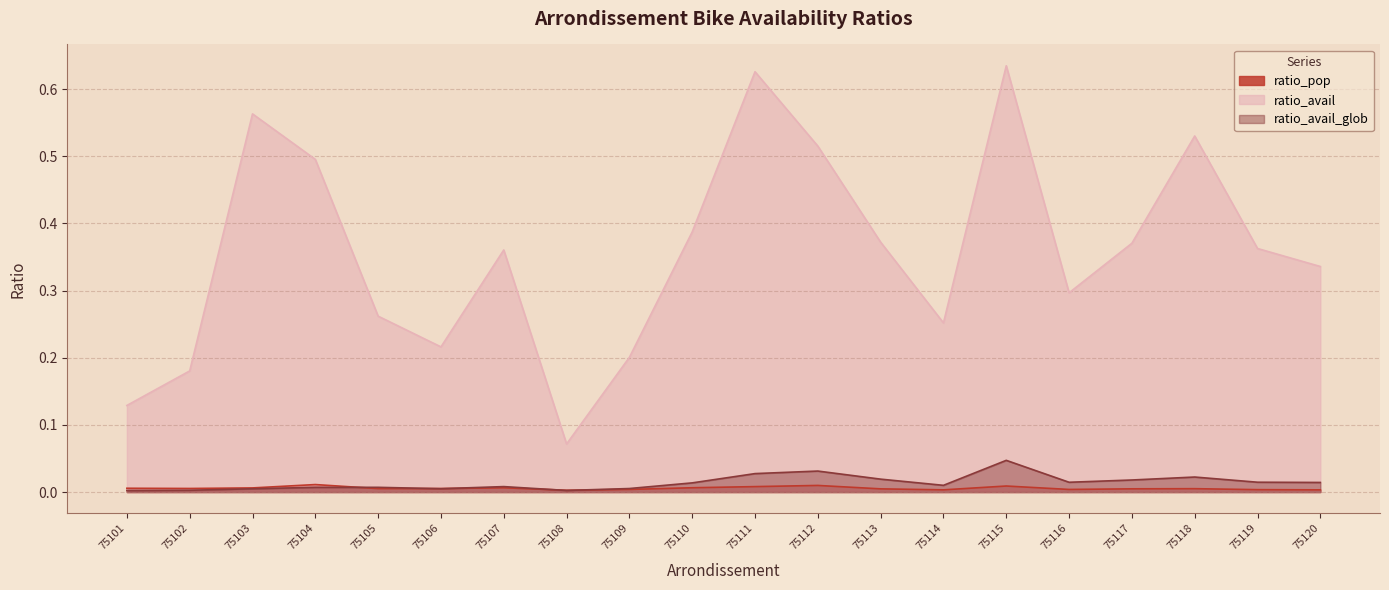

Does the chart display data point markers on the line(s)?

No